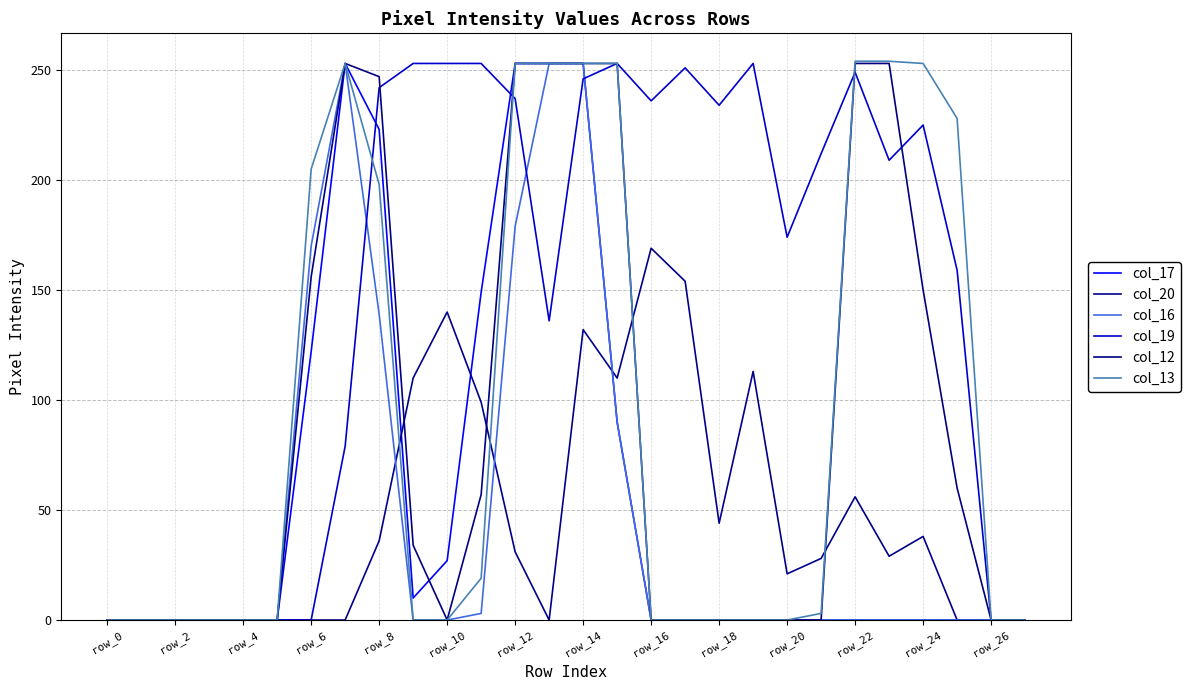

Is this an area chart (filled region under the line)?

No